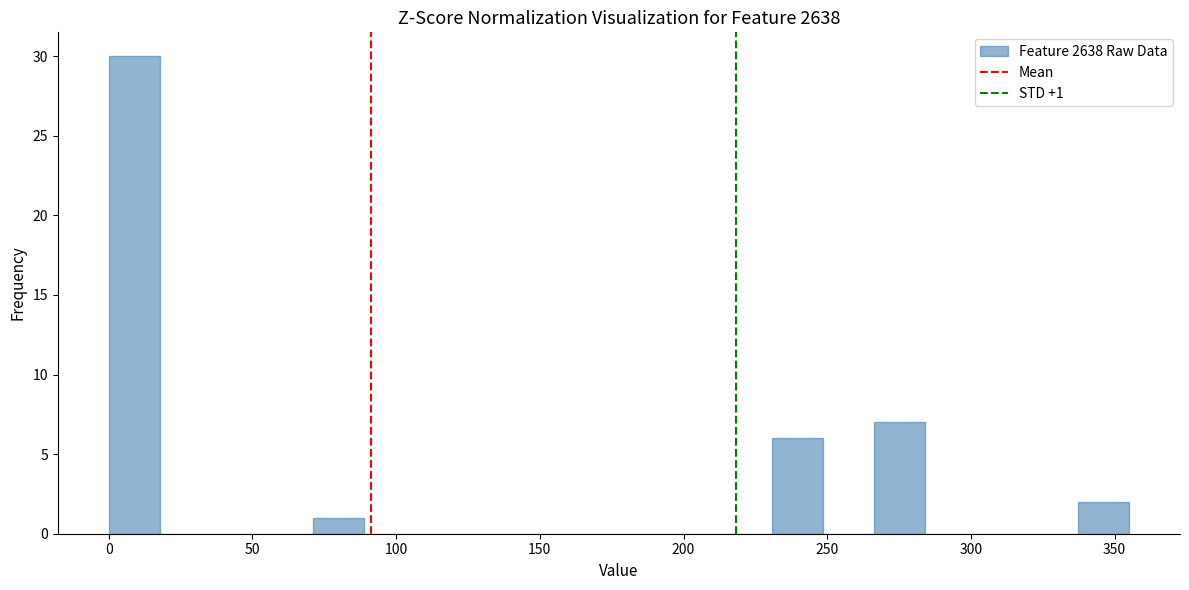

Around what value on the x-axis is the tallest bar? Give the approximate position of its centre, as read against the axis.

10